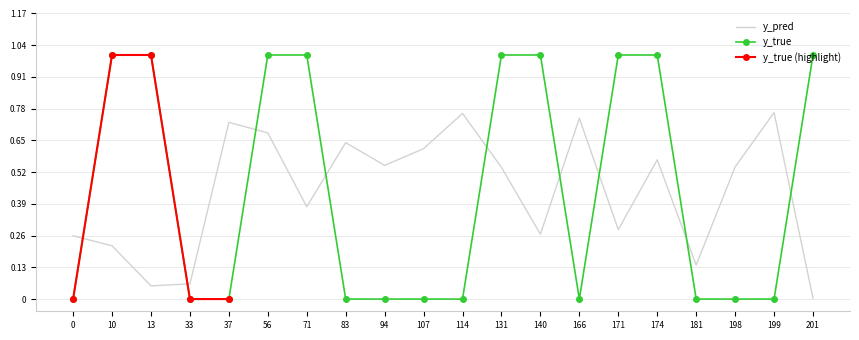

What is the difference between the maximum and minimum values in the y_pred series?

0.8